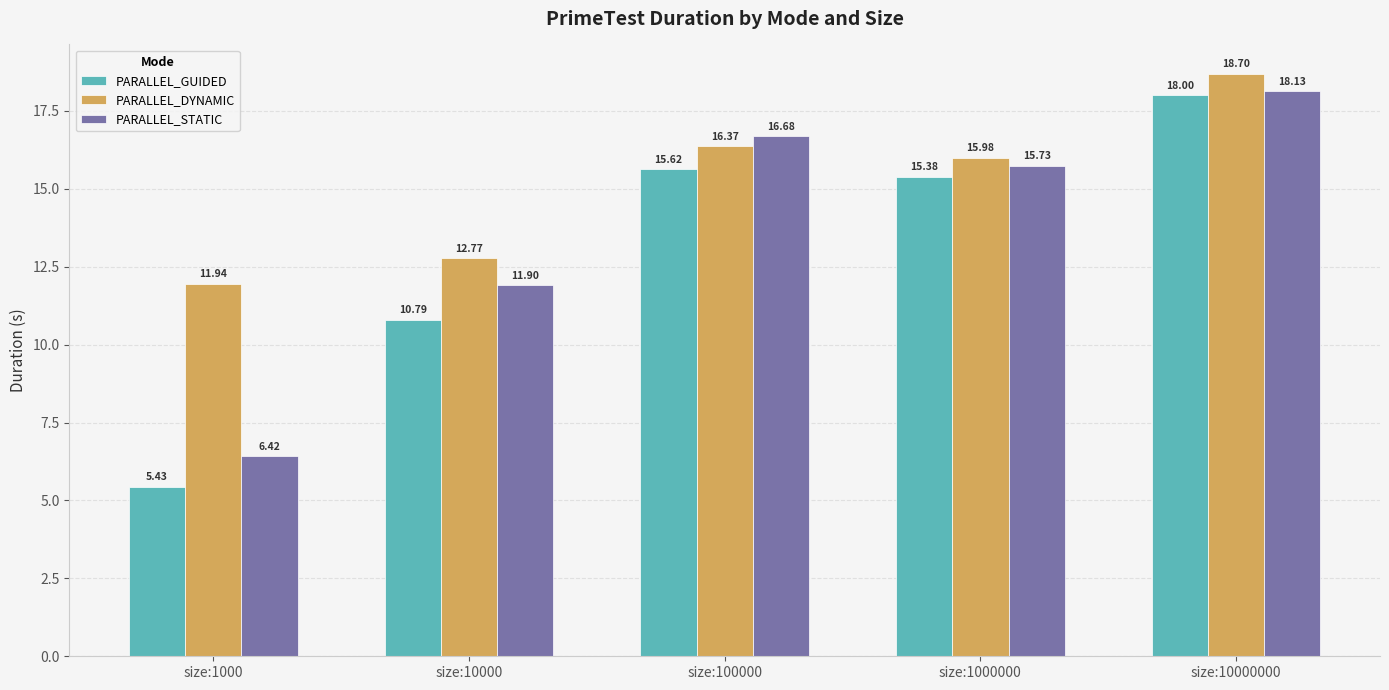

What is the value of the PARALLEL_GUIDED bar at the 5th from the left?

18.0